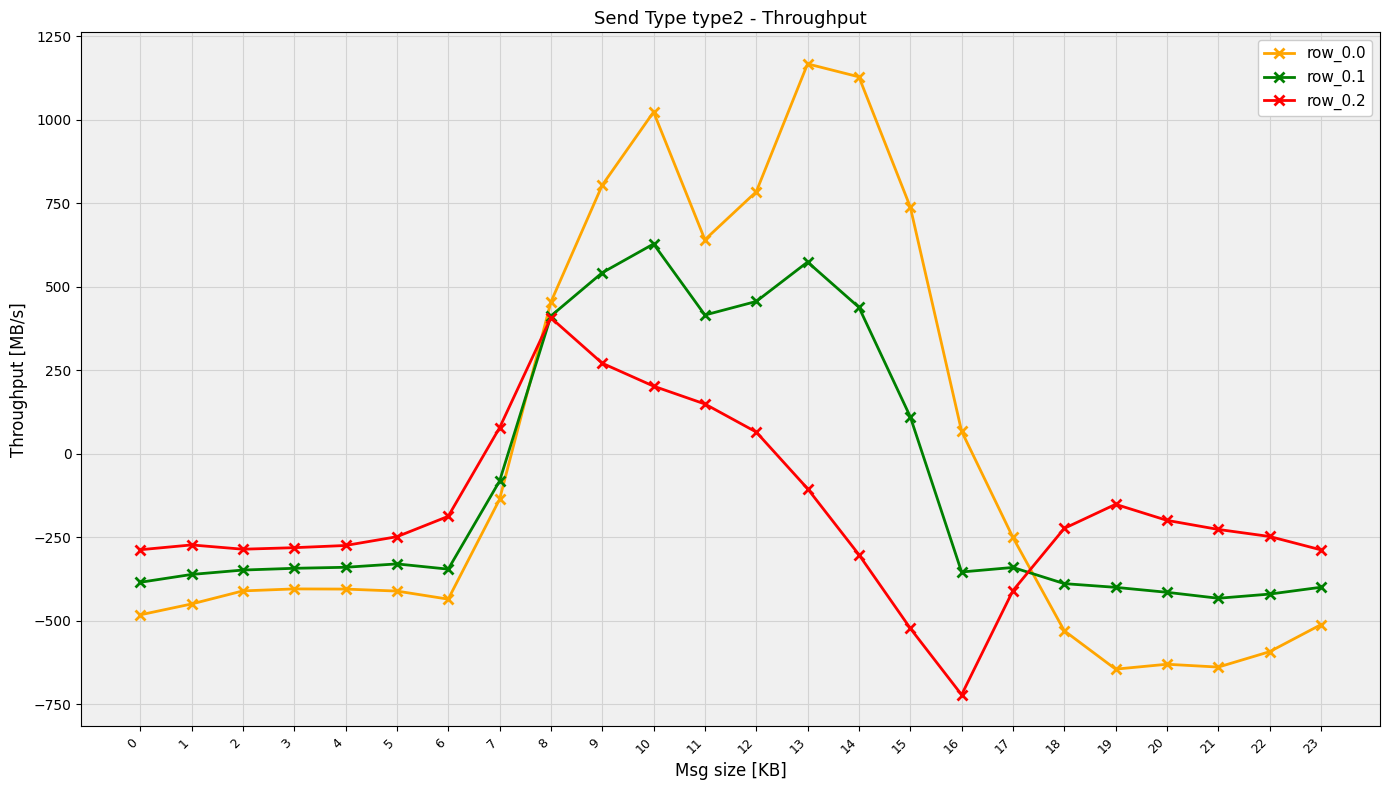

At which label does row_0.0 first exceed -404?

7